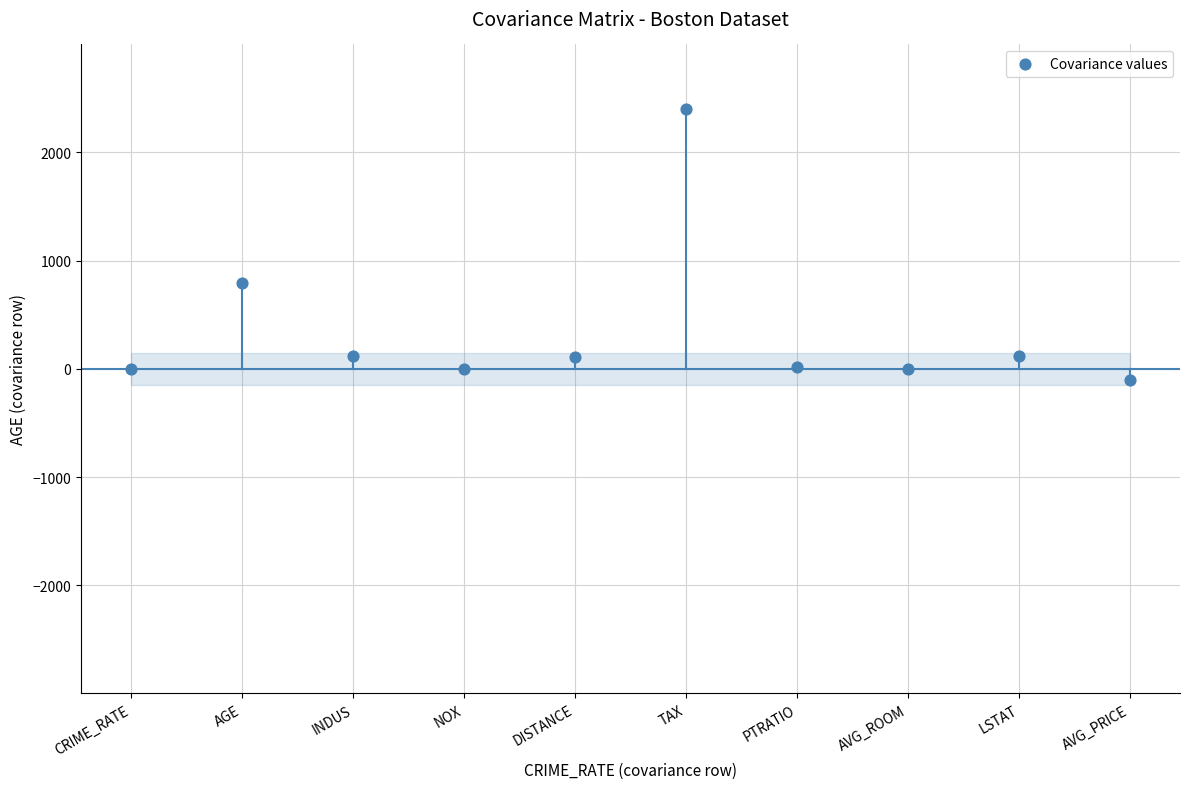

What Y value in the scatter plot is closest to 1150?

790.8